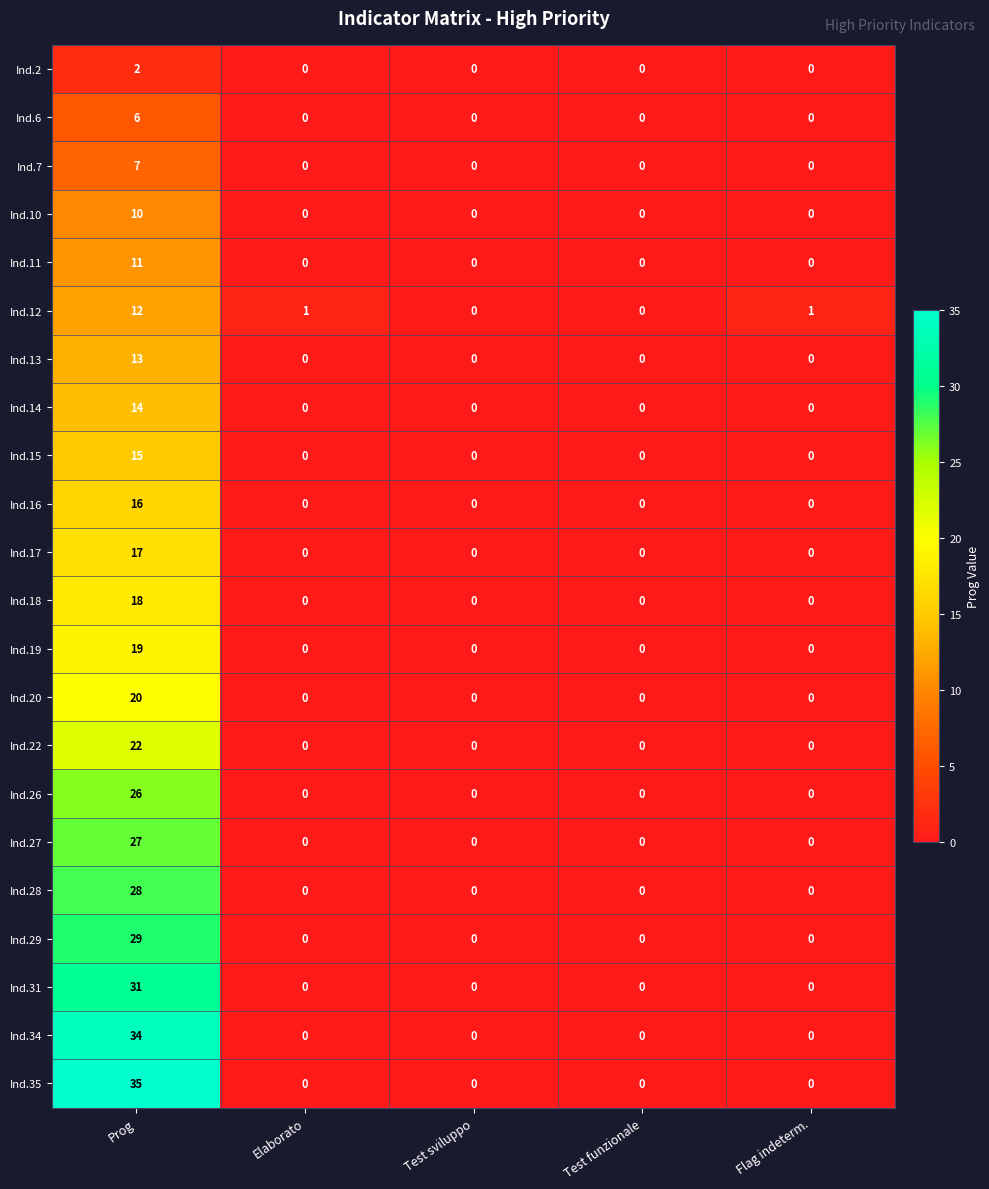

Which series has the largest range (max minus min)?

Ind.35